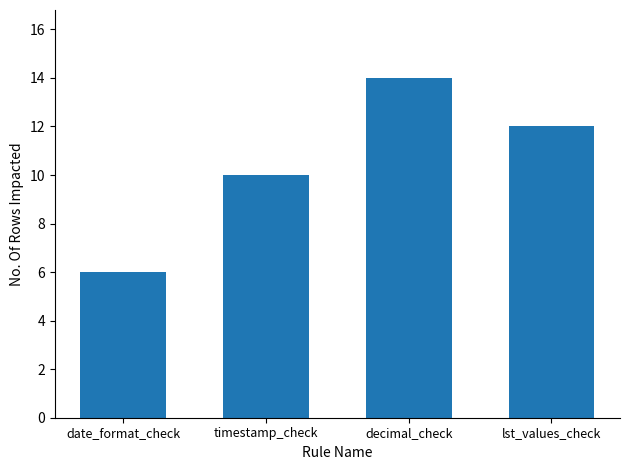

What is the label of the 1st bar from the right?

lst_values_check